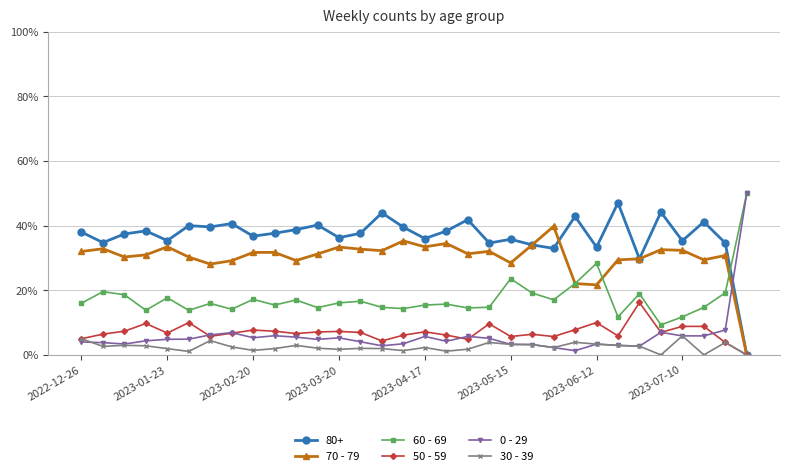

In 30 - 39, how many points are lower than both neighbors (excluding endpoints)?

9